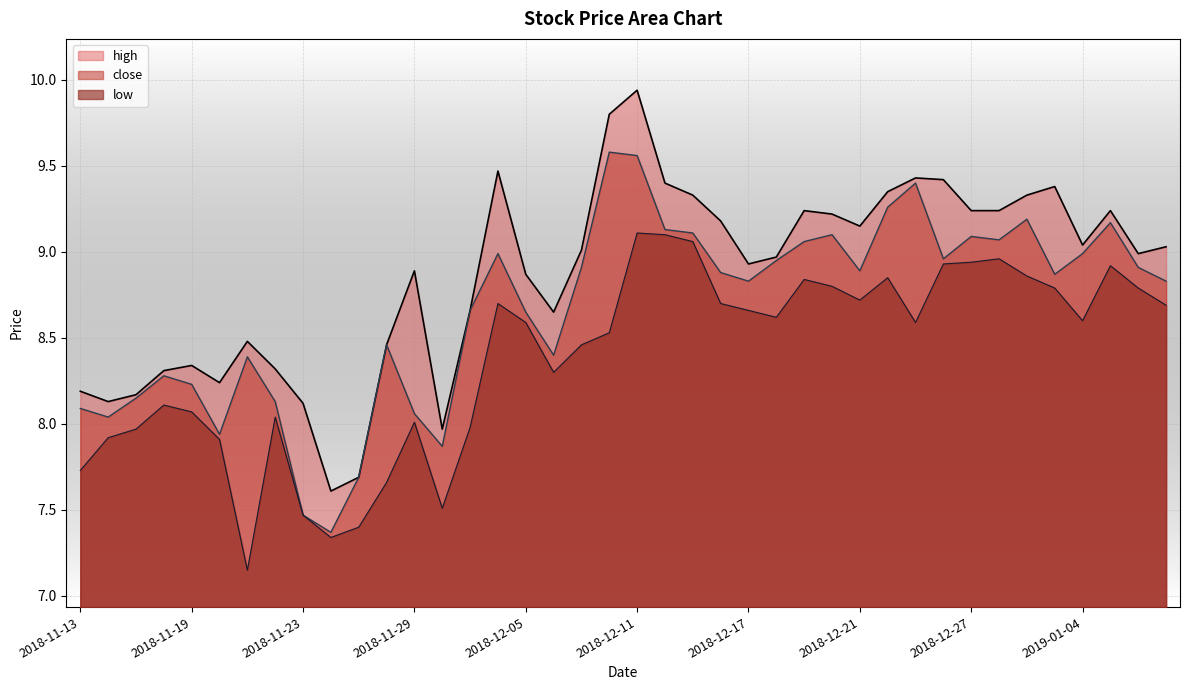

Where is the first local maximum for low?

2018-11-16